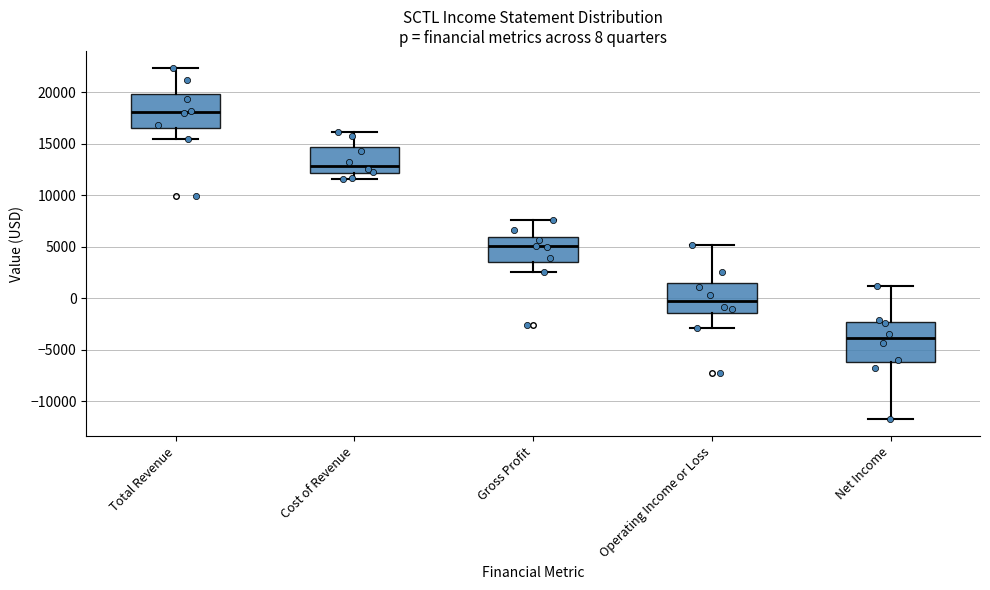

Which box's median line is the lowest?

Net Income